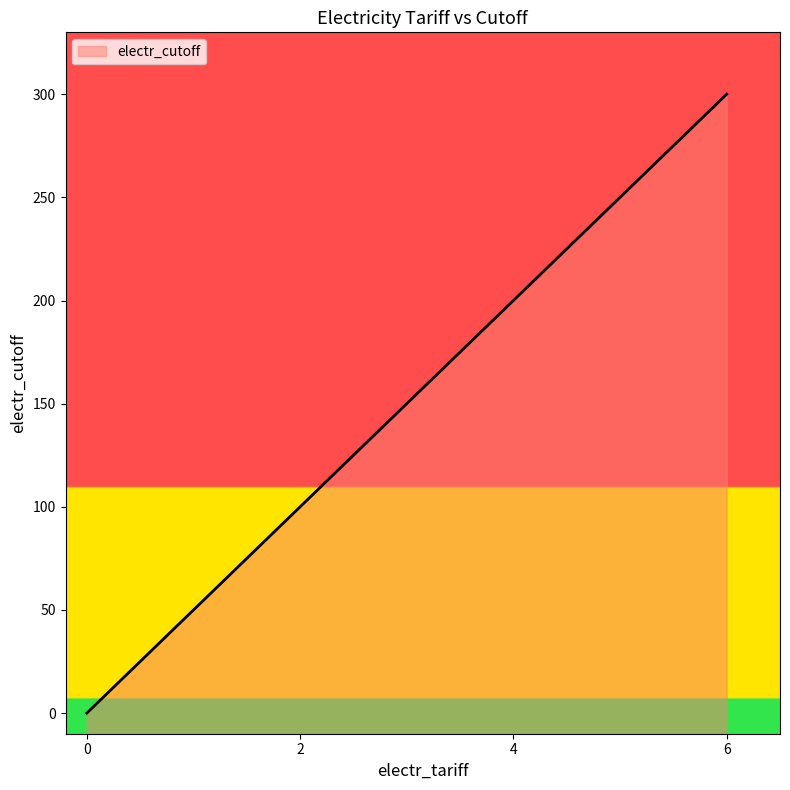

What is the change in value from 0 to 2?

+100